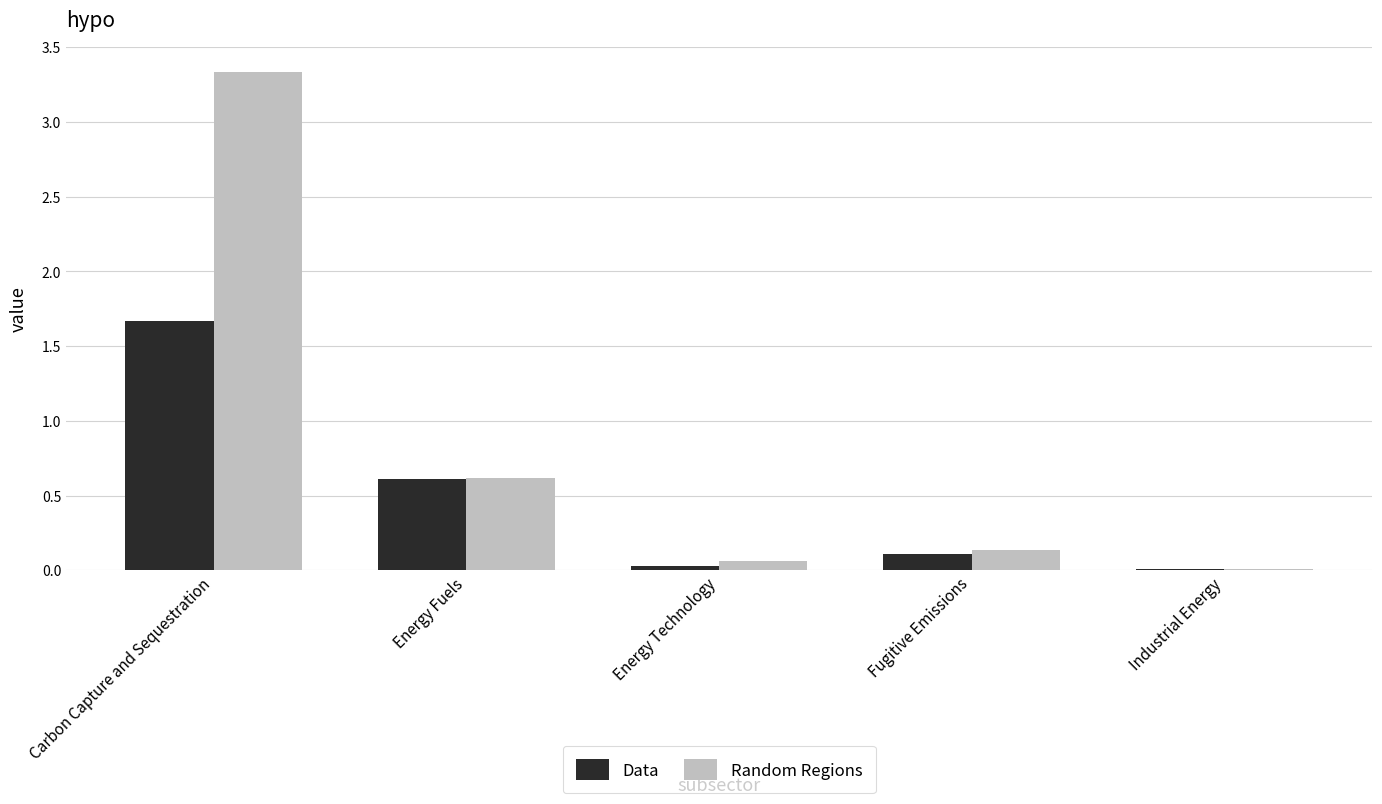

What value does the Data series have at Energy Fuels?

0.6